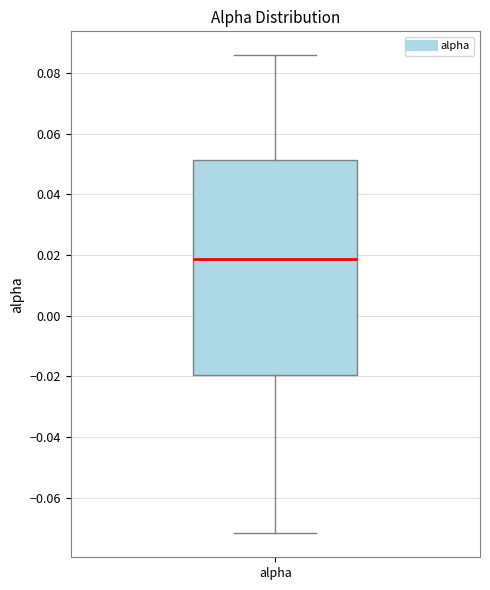

Transcribe this box plot: give where the median line is, the range the box spans, and where the two whiskers end, as read against the y-axis. The values are not printed on the chart, so give them approximately, as read against the axis.

median 0.018, box -0.020 to 0.052, whiskers -0.072 to 0.086